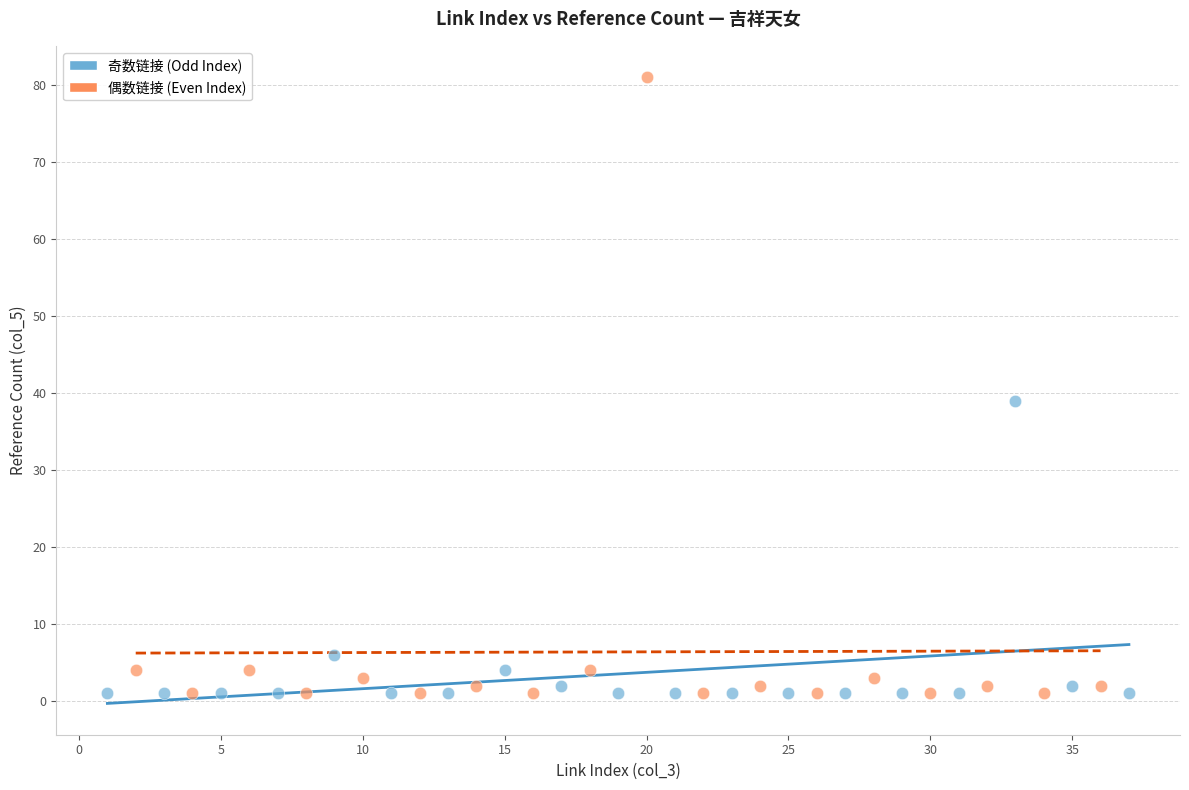

What are all the series names shown in the legend?

奇数链接 (Odd Index), 偶数链接 (Even Index)